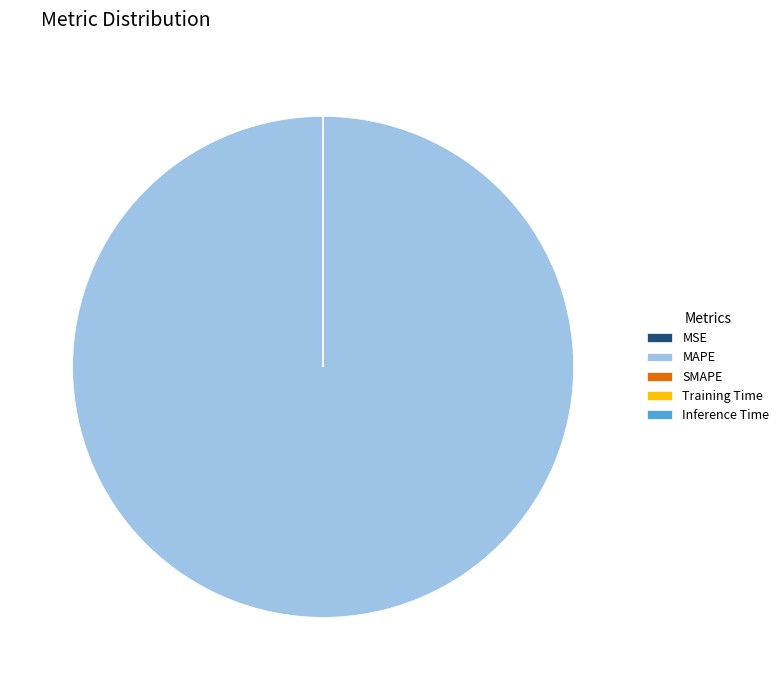

True or false: MAPE accounts for 87% of the total.

False